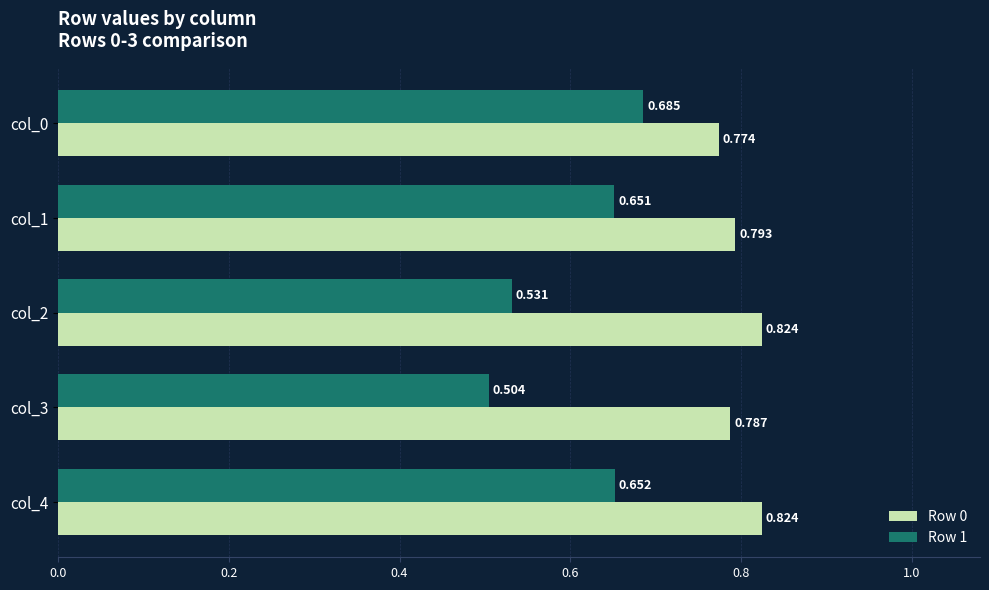

What are all the series names shown in the legend?

Row 0, Row 1